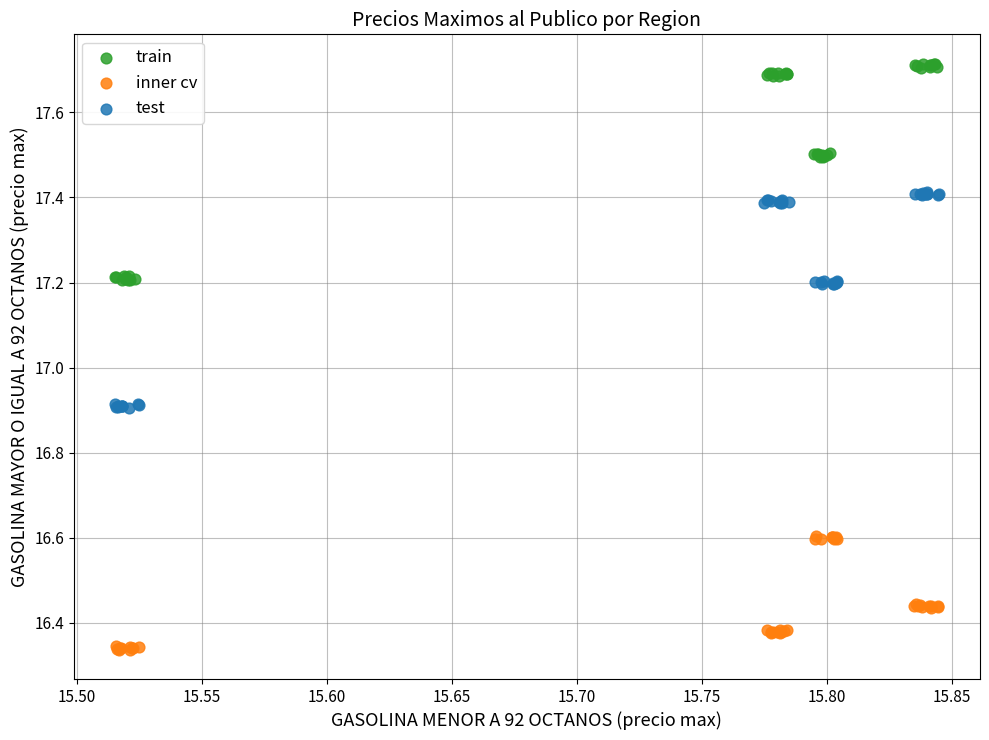

Which series contains the lowest Y value?

inner cv